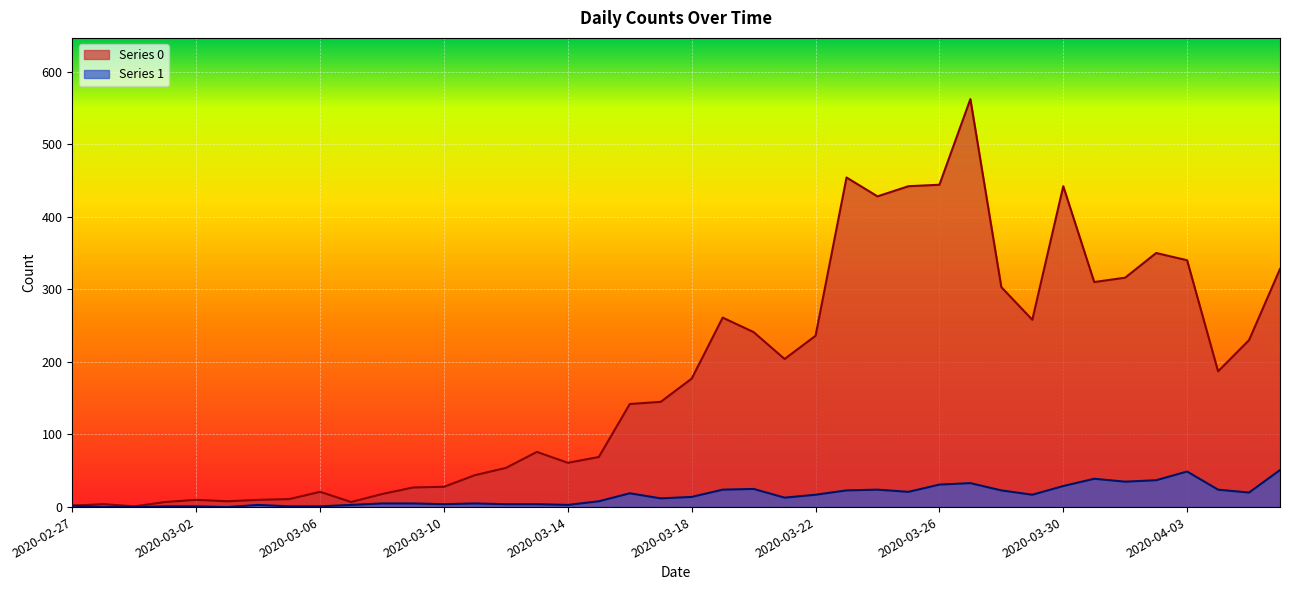

What is the average value of the Series 0 series?

181